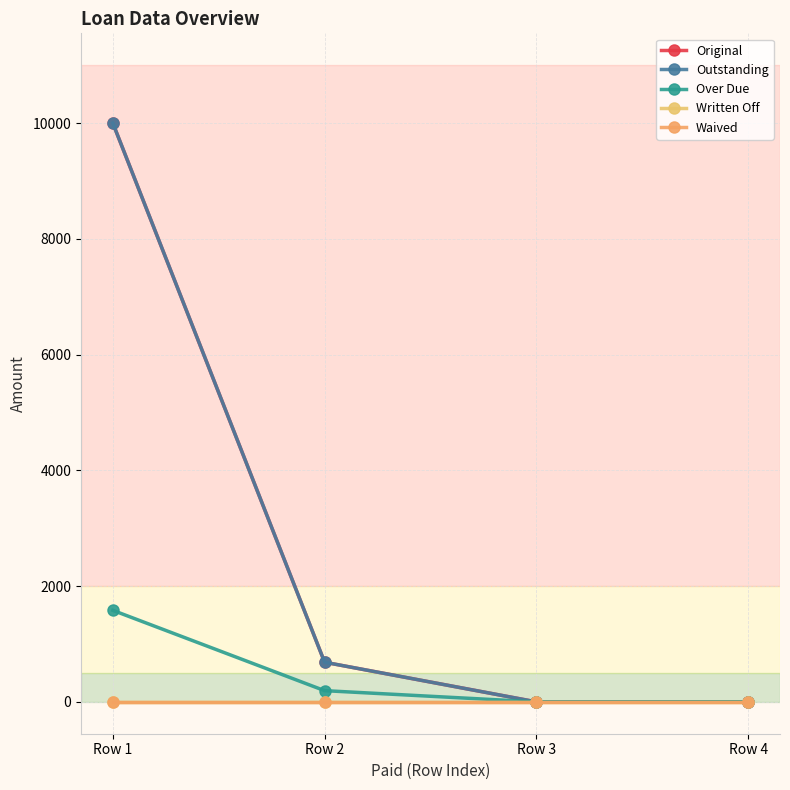

Is this an area chart (filled region under the line)?

No